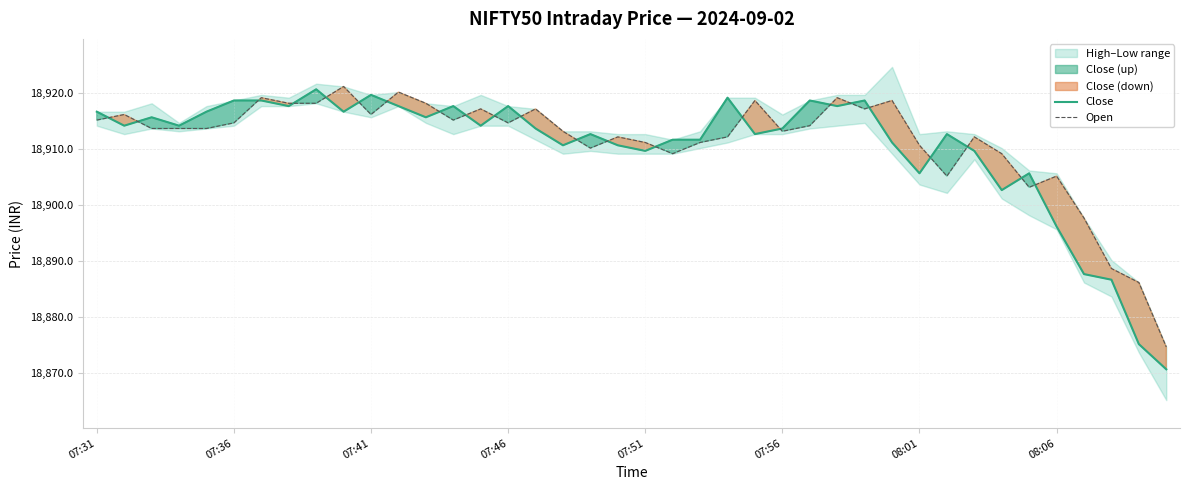

What is the highest value of the Open series?

18921.2